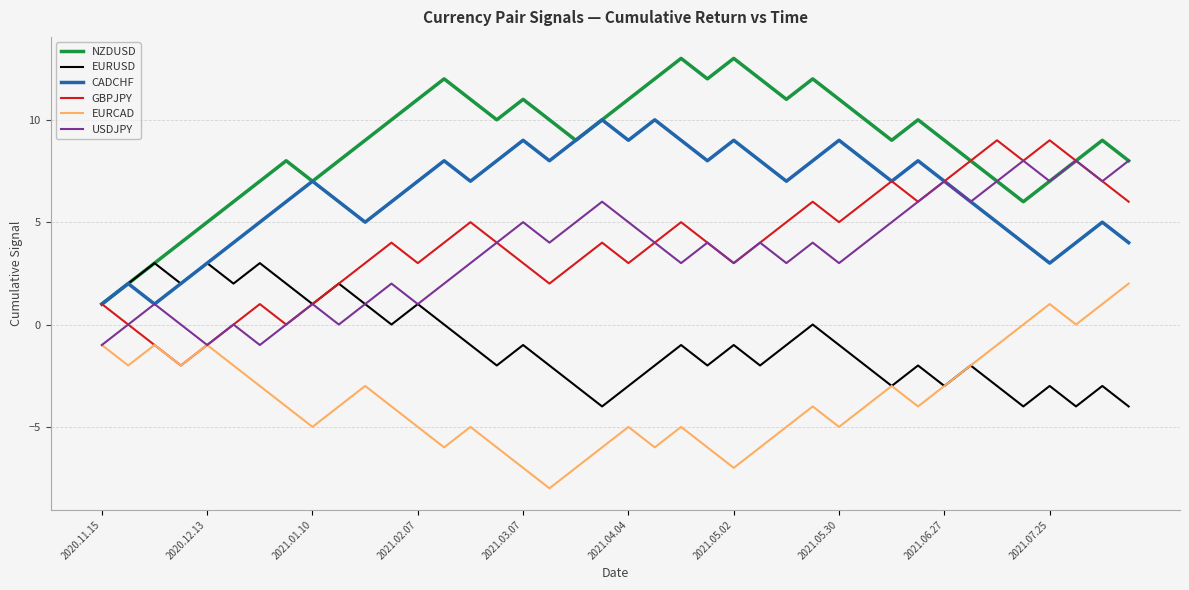

Which series has the largest range (max minus min)?

NZDUSD